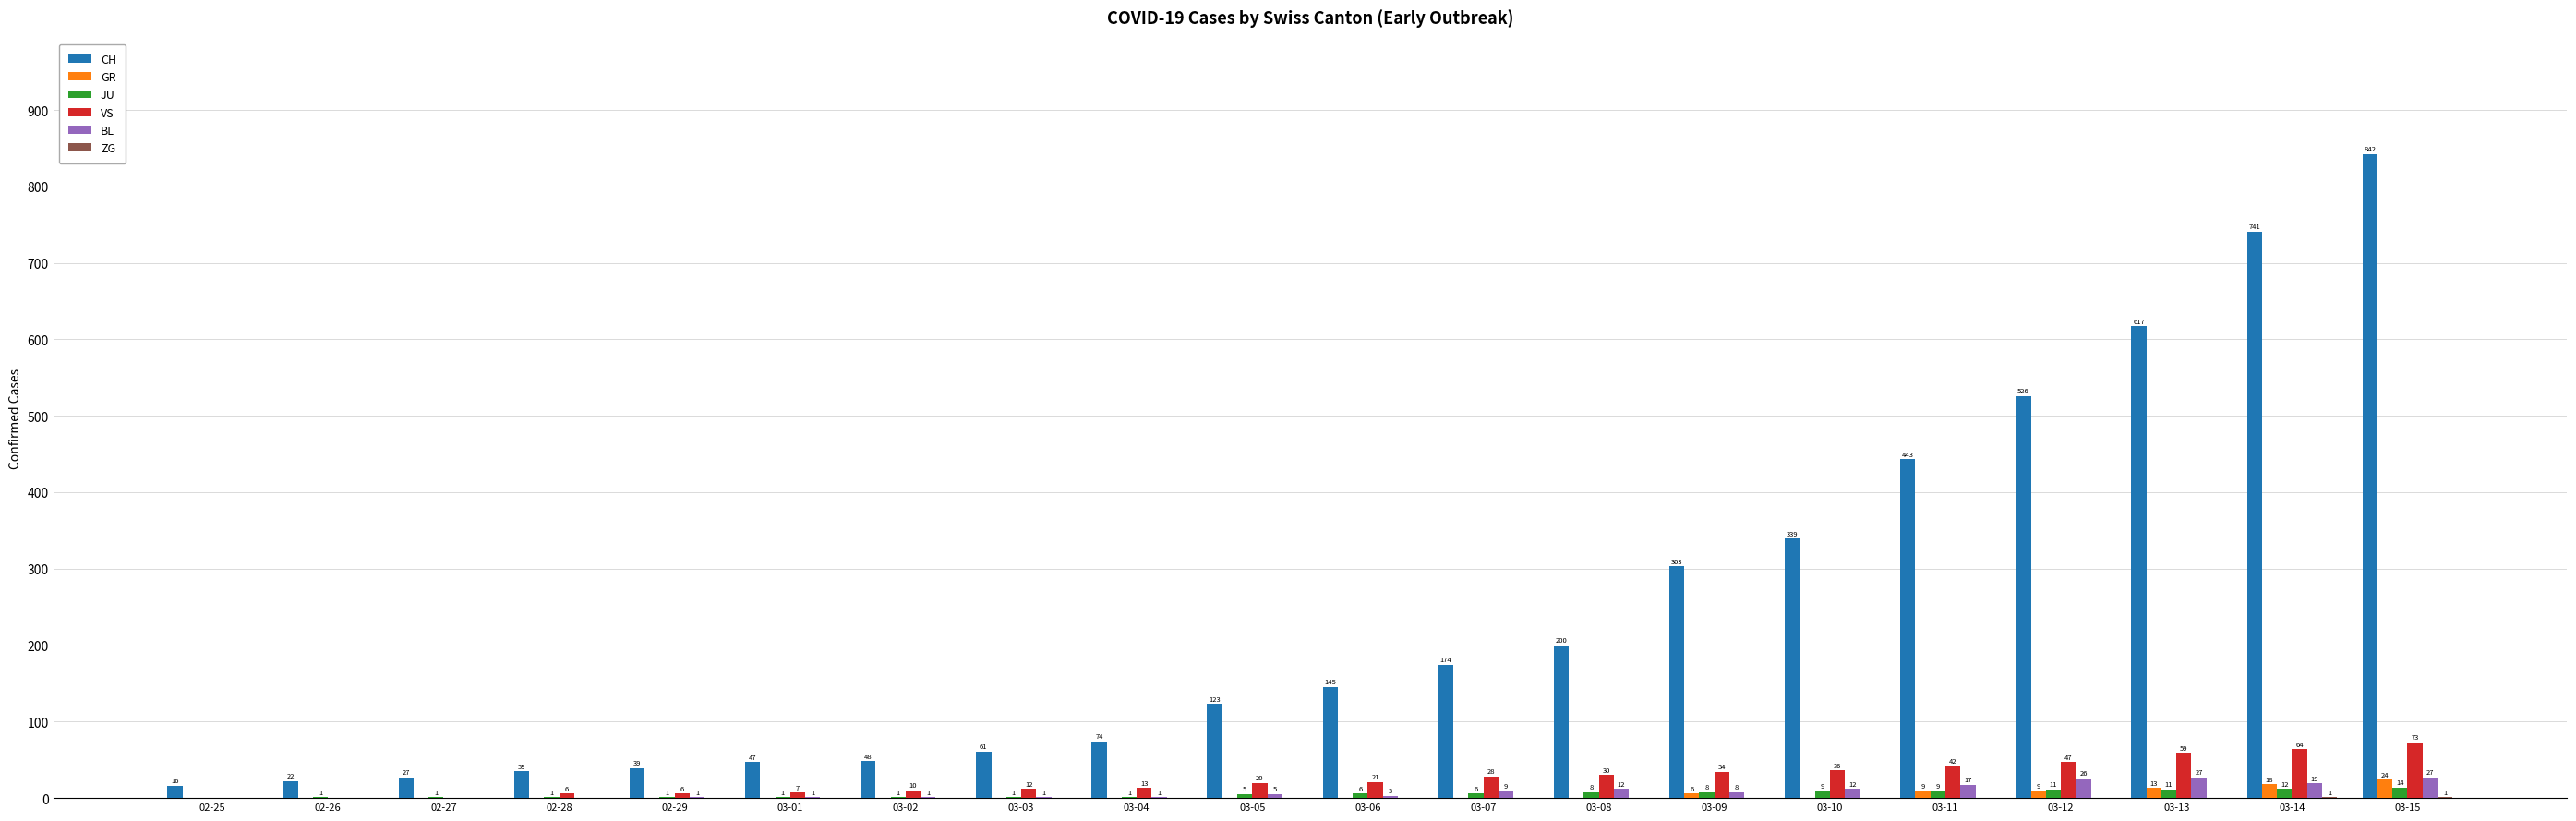

Is it true that JU equals 9 at 03-11?

True